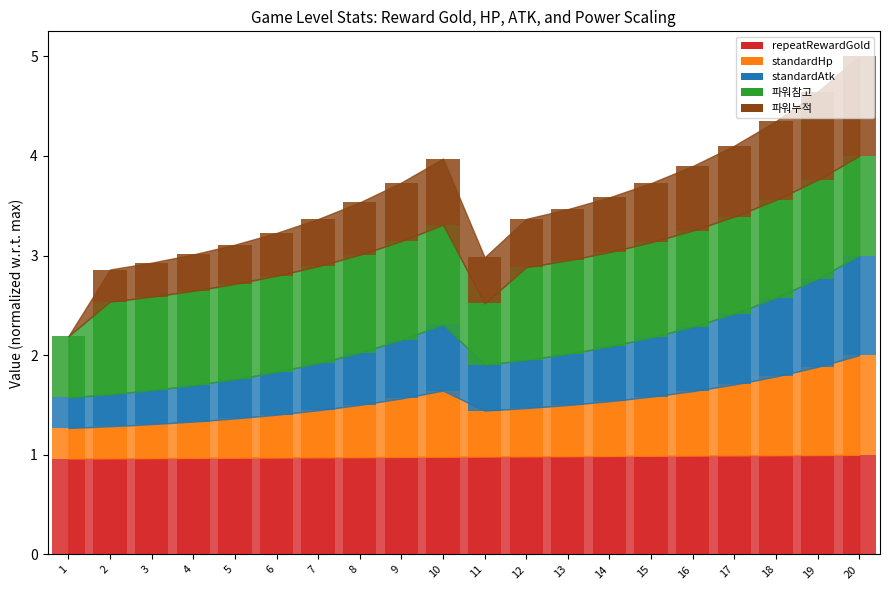

Reading left to right, extract all data points from this chart.

repeatRewardGold: 1=1.0	2=1.0	3=1.0	4=1.0	5=1.0	6=1.0	7=1.0	8=1.0	9=1.0	10=1.0	11=1.0	12=1.0	13=1.0	14=1.0	15=1.0	16=1.0	17=1.0	18=1.0	19=1.0	20=1.0
standardHp: 1=0.3	2=0.3	3=0.3	4=0.4	5=0.4	6=0.4	7=0.5	8=0.5	9=0.6	10=0.7	11=0.5	12=0.5	13=0.5	14=0.5	15=0.6	16=0.6	17=0.7	18=0.8	19=0.9	20=1.0
standardAtk: 1=0.3	2=0.3	3=0.3	4=0.4	5=0.4	6=0.4	7=0.5	8=0.5	9=0.6	10=0.7	11=0.5	12=0.5	13=0.5	14=0.5	15=0.6	16=0.6	17=0.7	18=0.8	19=0.9	20=1.0
파워참고: 1=0.6	2=0.9	3=0.9	4=0.9	5=1.0	6=1.0	7=1.0	8=1.0	9=1.0	10=1.0	11=0.6	12=0.9	13=0.9	14=0.9	15=1.0	16=1.0	17=1.0	18=1.0	19=1.0	20=1.0
파워누적: 1=0.0	2=0.3	3=0.3	4=0.4	5=0.4	6=0.4	7=0.5	8=0.5	9=0.6	10=0.7	11=0.5	12=0.5	13=0.5	14=0.5	15=0.6	16=0.6	17=0.7	18=0.8	19=0.9	20=1.0